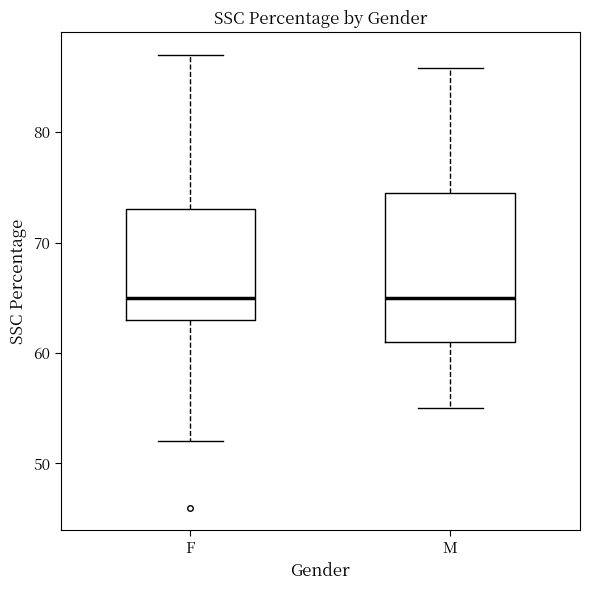

Reading left to right, transcribe this box plot: for each box, give where its median line is, the range the box spans, and where its two whiskers end, as read against the y-axis. The values are not printed on the chart, so give them approximately, as read against the axis.

F: median 65, box 63 to 73, whiskers 52 to 87
M: median 65, box 61 to 75, whiskers 55 to 86